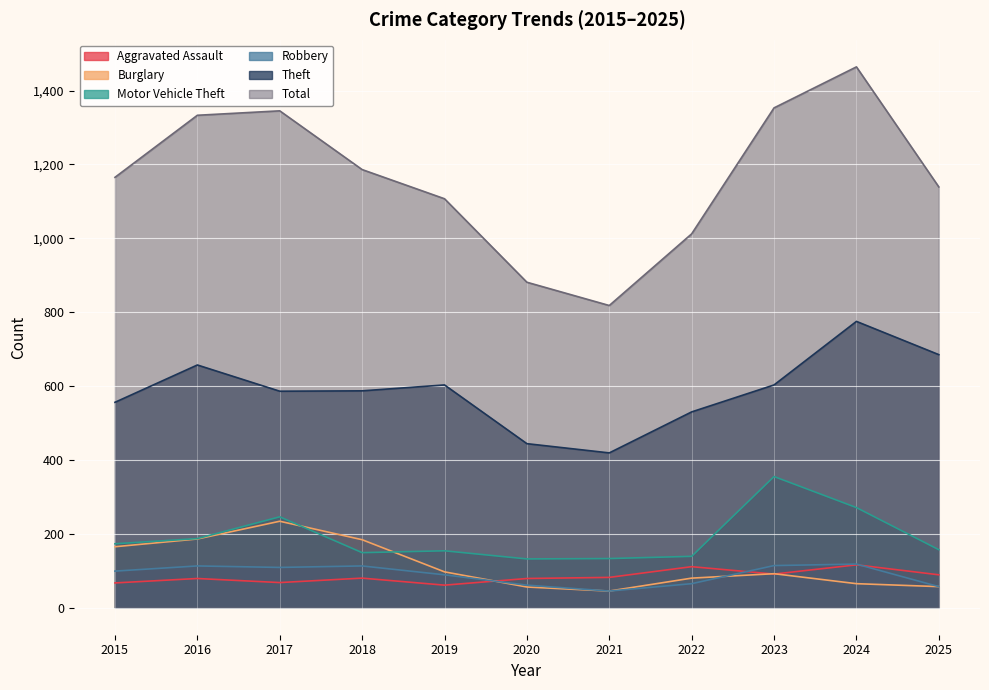

Rank the series by their maximum value, from lowest to highest.

Aggravated Assault, Robbery, Burglary, Motor Vehicle Theft, Theft, Total